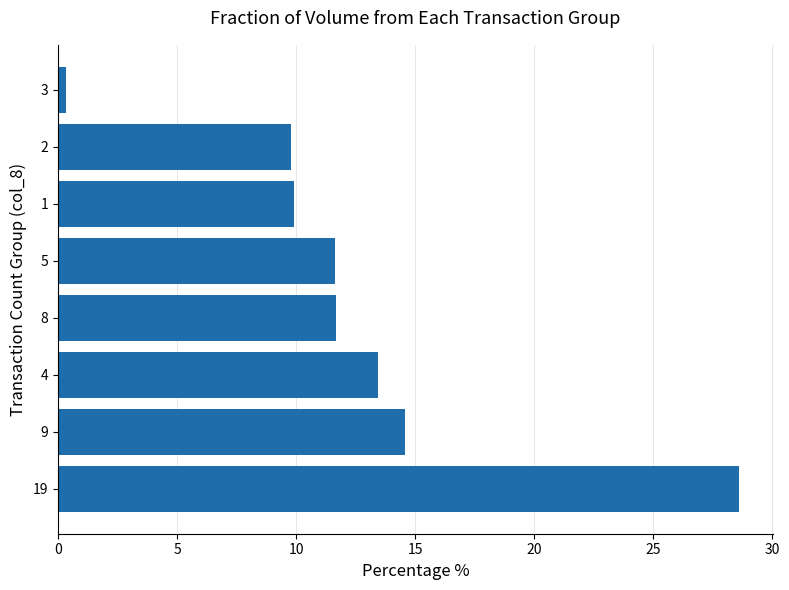

What is the smallest value displayed?

0.3